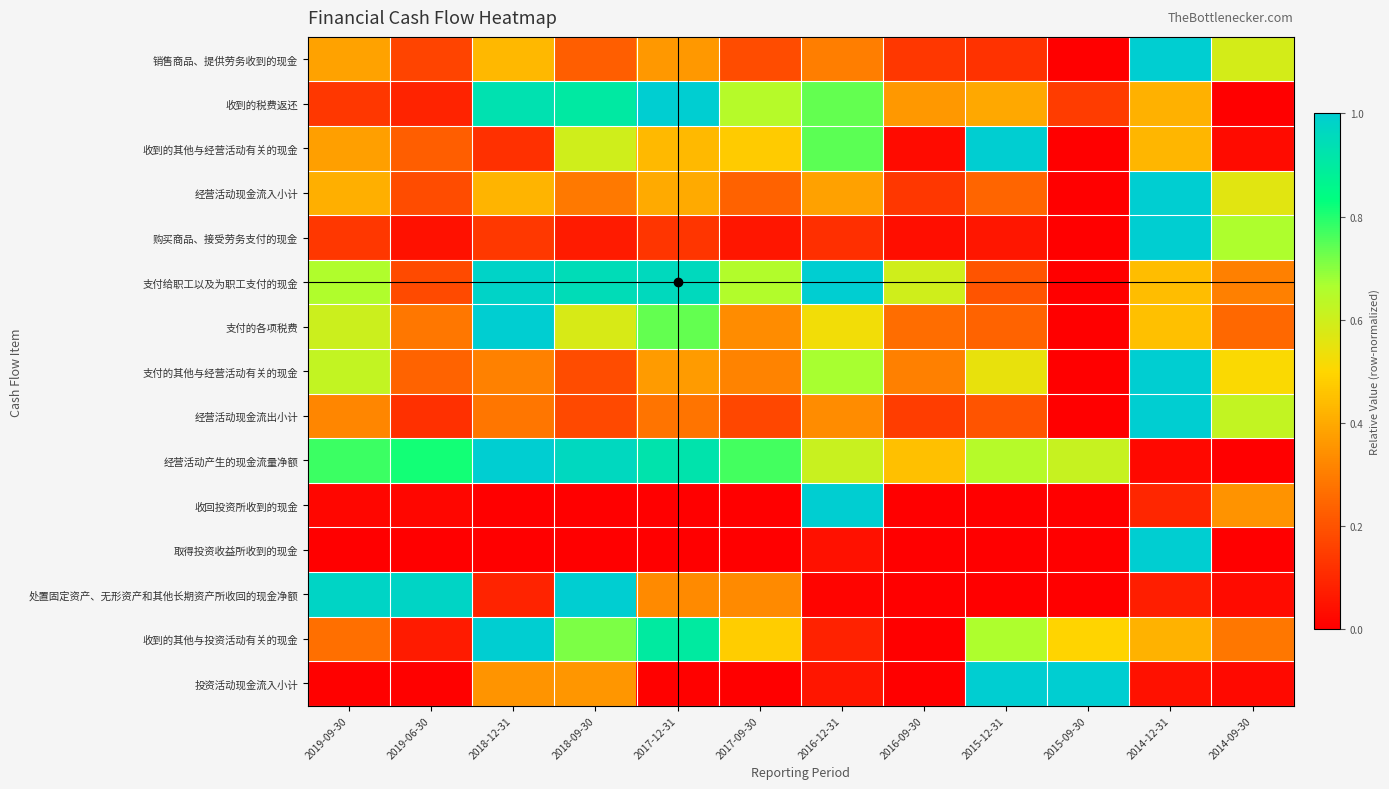

List the series in order of their peak value, lowest first.

销售商品、提供劳务收到的现金, 收到的税费返还, 收到的其他与经营活动有关的现金, 经营活动现金流入小计, 购买商品、接受劳务支付的现金, 支付给职工以及为职工支付的现金, 支付的各项税费, 支付的其他与经营活动有关的现金, 经营活动现金流出小计, 经营活动产生的现金流量净额, 收回投资所收到的现金, 取得投资收益所收到的现金, 处置固定资产、无形资产和其他长期资产所收回的现金净额, 收到的其他与投资活动有关的现金, 投资活动现金流入小计